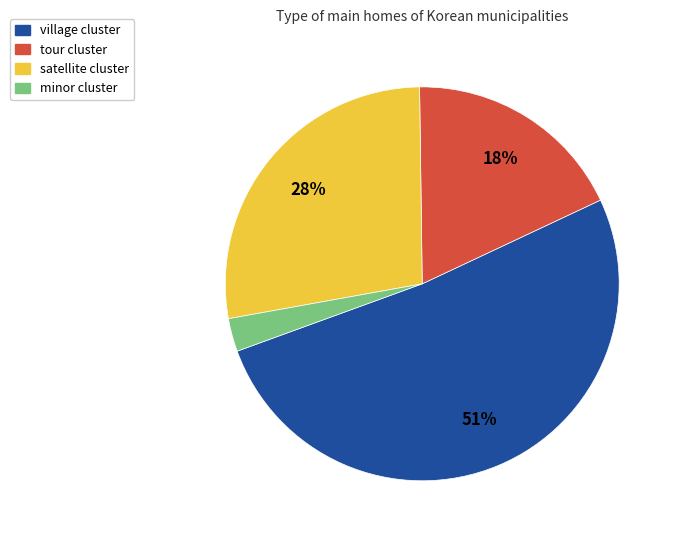

Does any single category account for the majority?

Yes